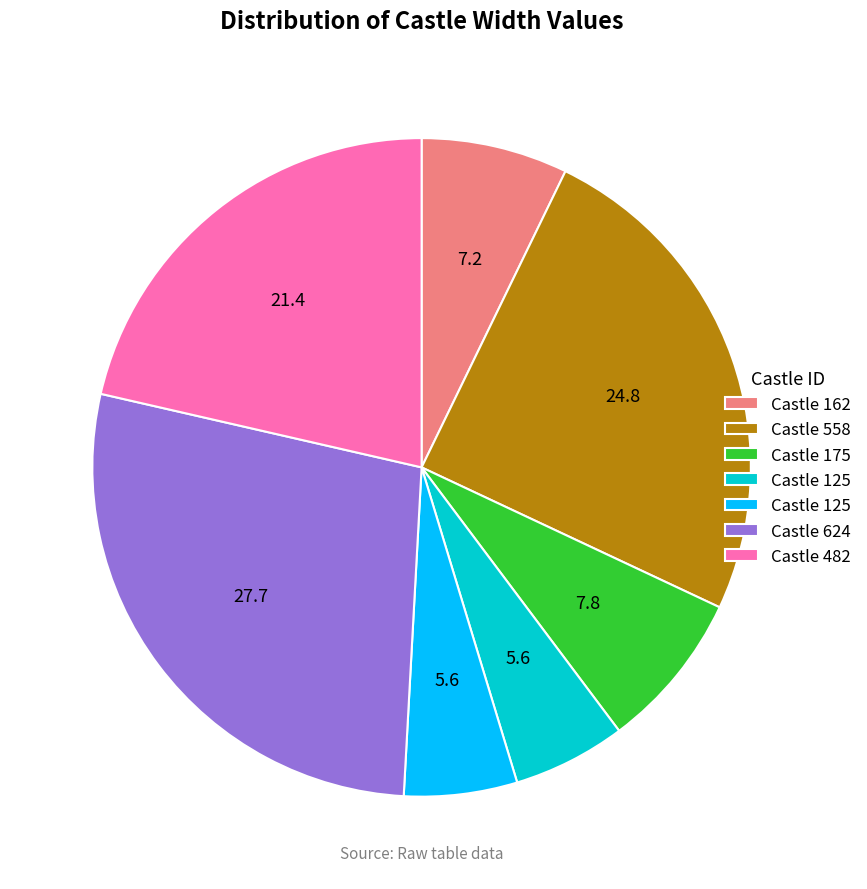

Is there any slice that represents more than half of the pie?

No